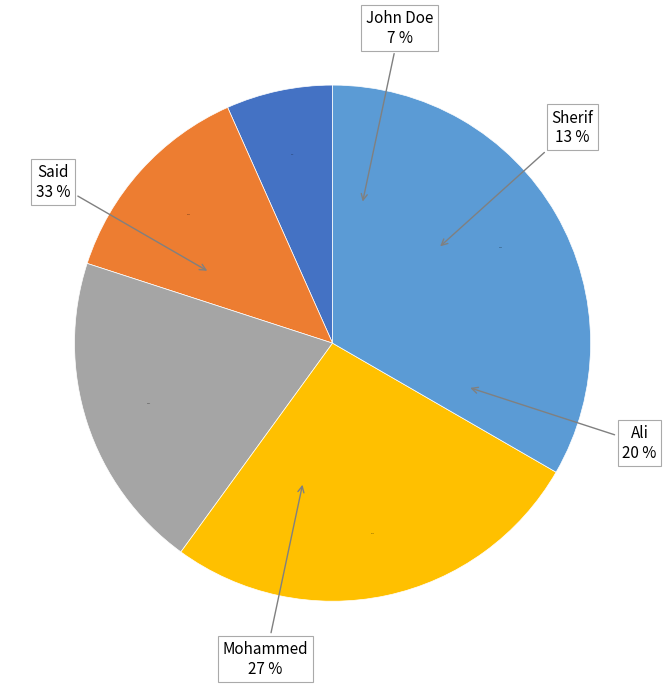

To the nearest percent, what is the average slice percentage?

20%